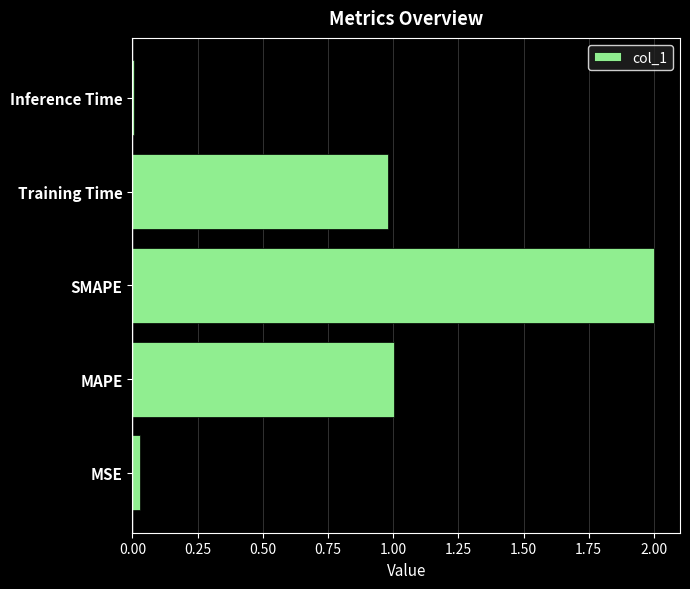

At which category does the chart reach its minimum across all series?

Inference Time